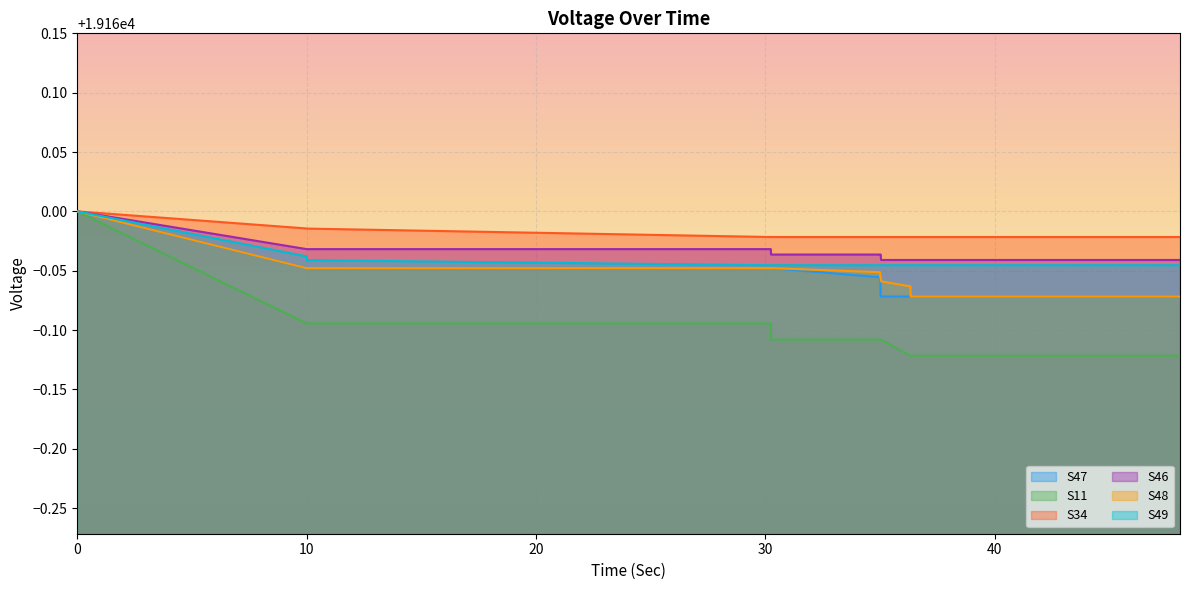

True or false: S49 and S46 cross at least once.

False